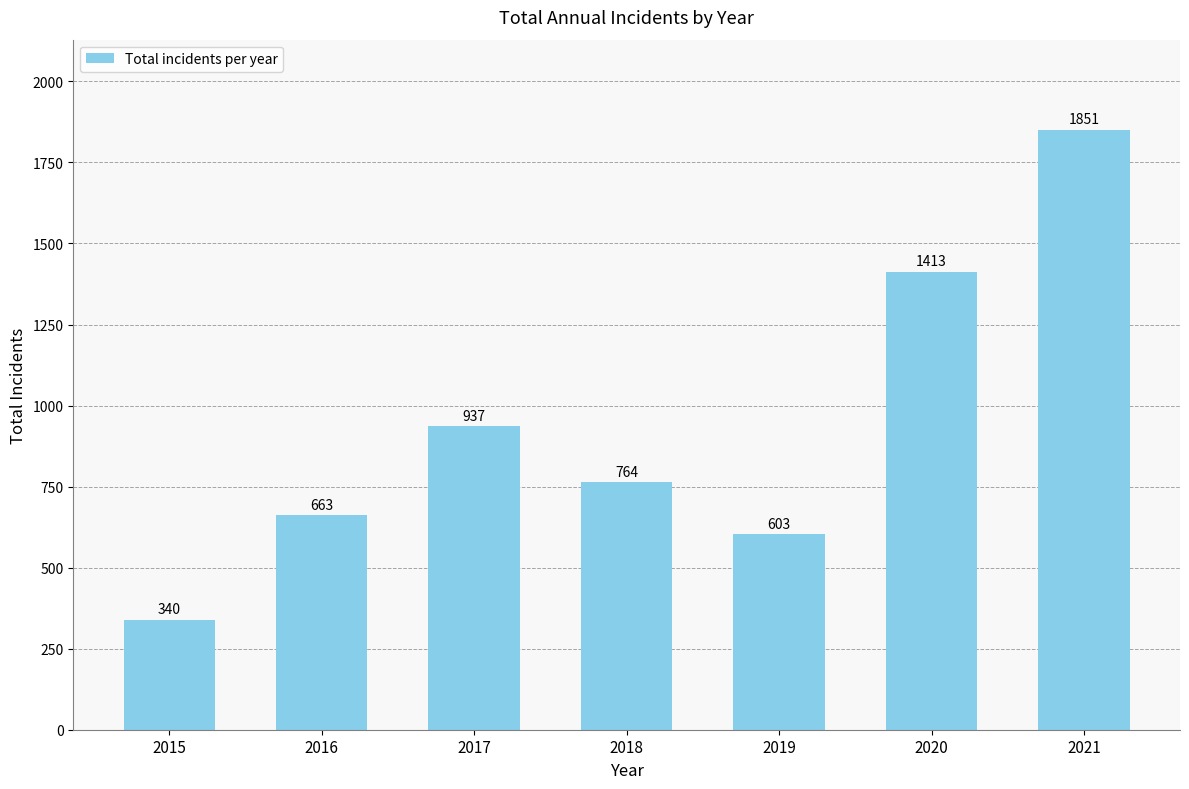

Reading left to right, transcribe all the data shown in this chart.

2015=340	2016=663	2017=937	2018=764	2019=603	2020=1413	2021=1851